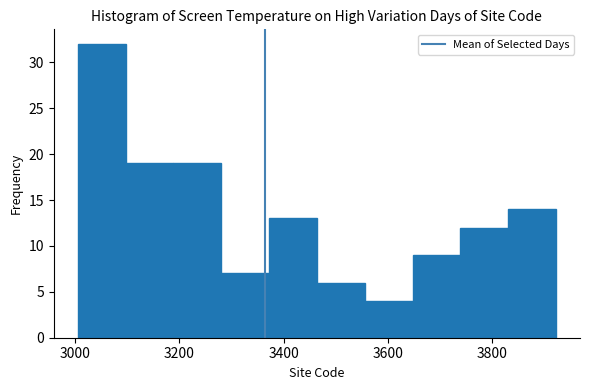

What is the height of the bar covering 3640 to 3740 on the x-axis? Neither the bar edges nor the heights are printed on the chart, so give them approximately, as read against the axes.

9